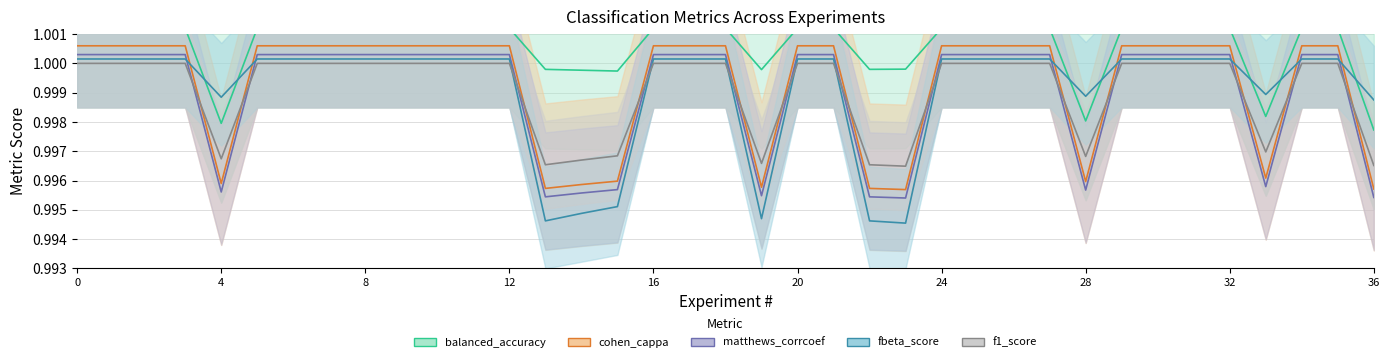

How many interior local valleys does the matthews_corrcoef series have?

6